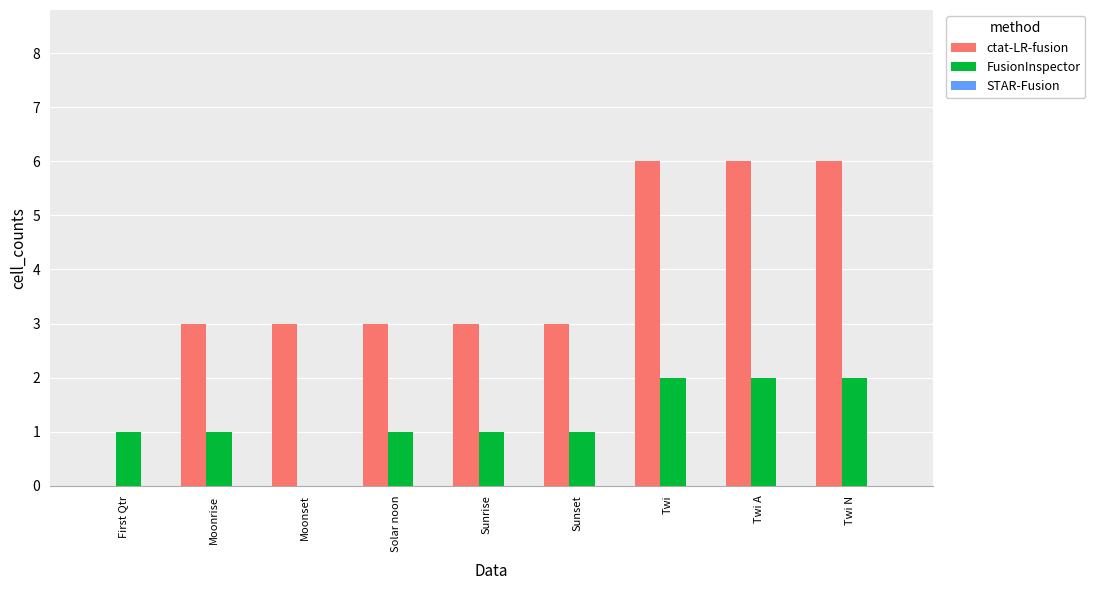

What is the highest value of the ctat-LR-fusion series?

6